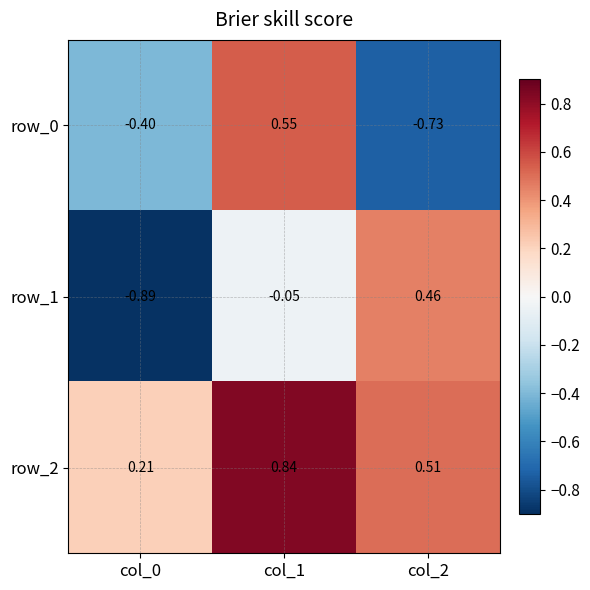

At which category does the chart reach its minimum across all series?

col_0